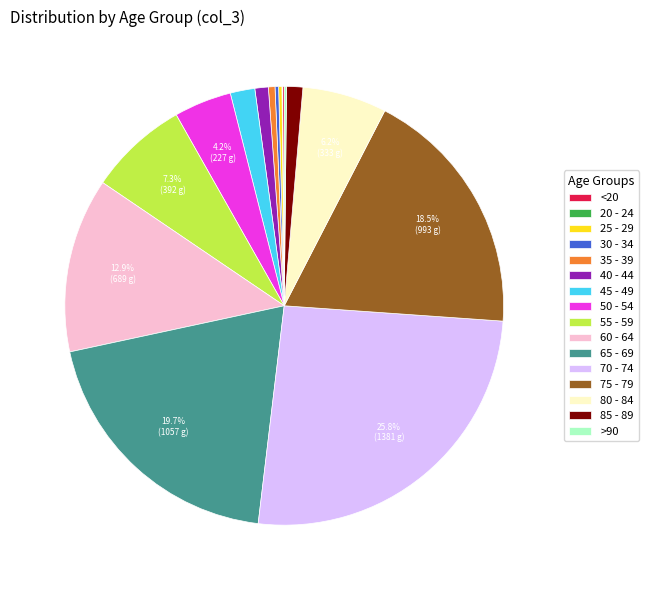

Which has a higher value, 75 - 79 or 45 - 49?

75 - 79